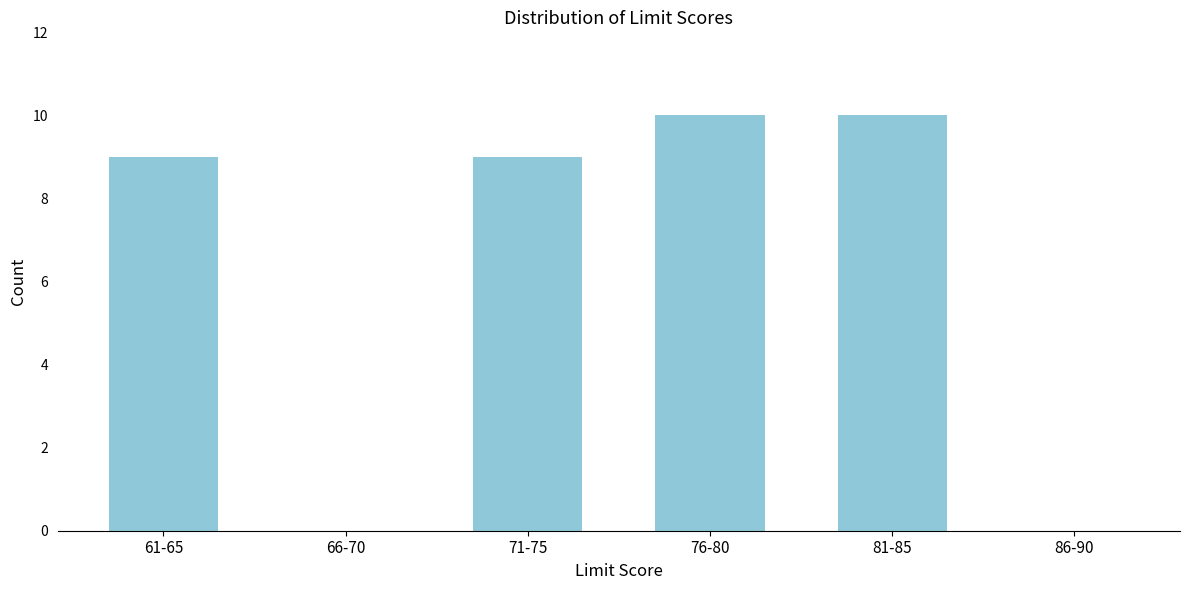

Reading left to right, extract all data points from this chart.

61-65=9	66-70=0	71-75=9	76-80=10	81-85=10	86-90=0